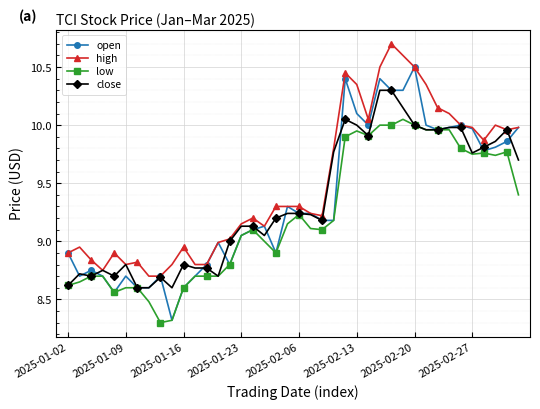

What is the value of the open point at the 20th from the left?

9.3